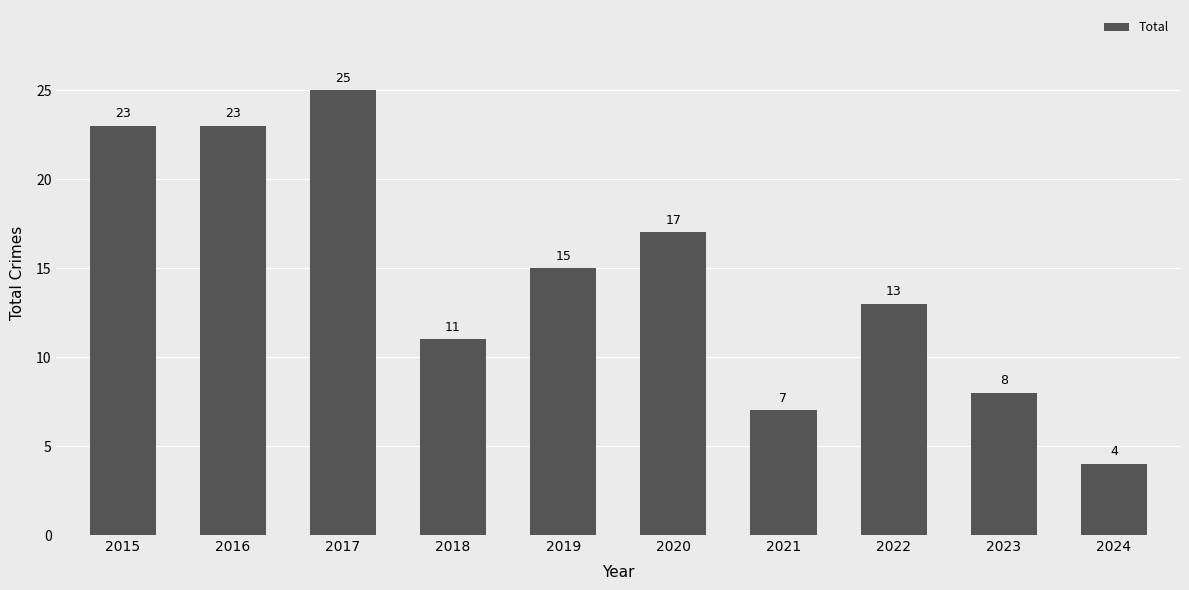

Is it true that the value at 2016 is 23?

True